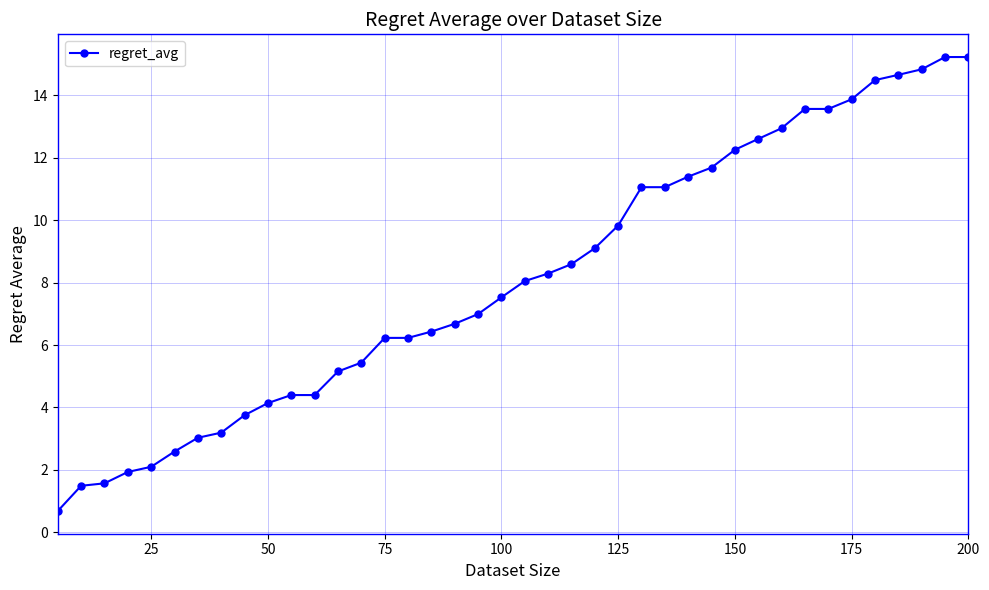

What is the sum of all values?

326.3